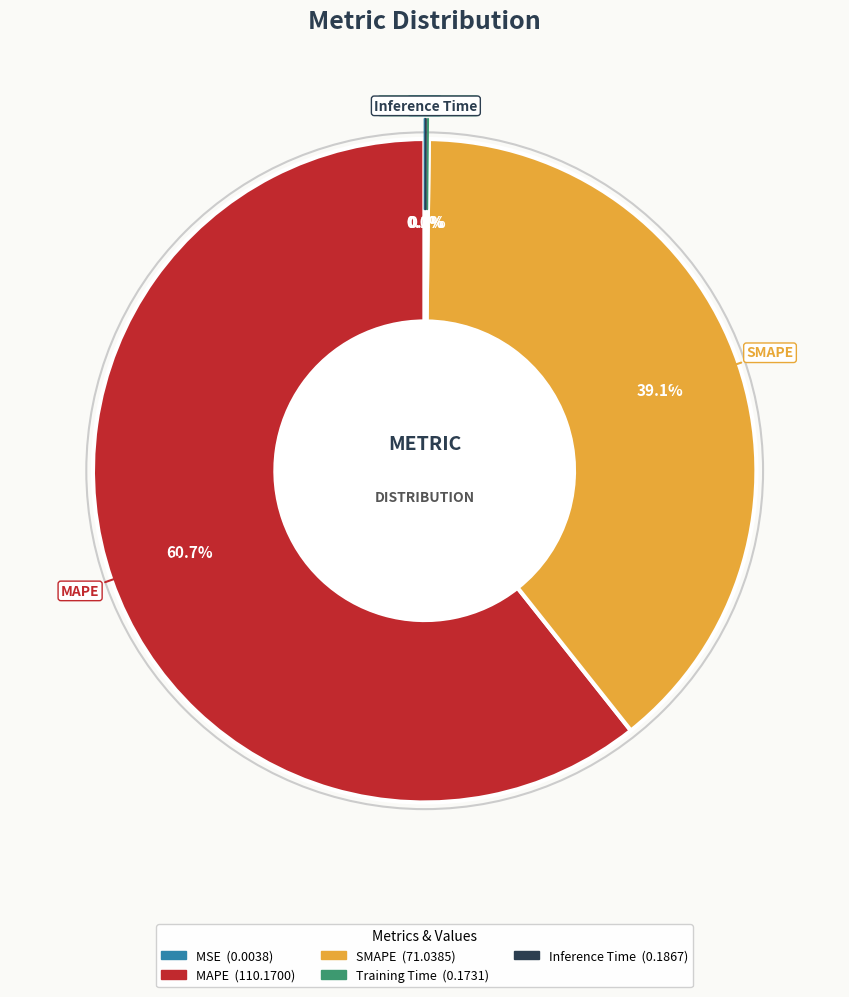

What percentage is NOT represented by SMAPE?

60.9%